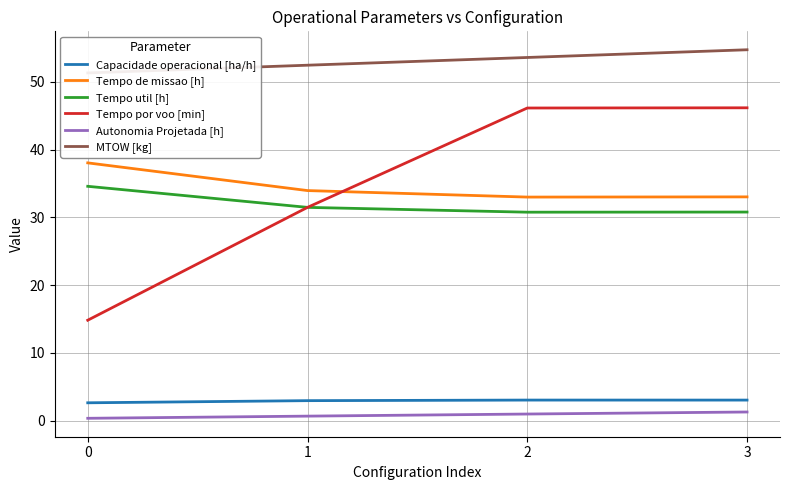

Reading left to right, list all the values displayed in this chart.

Capacidade operacional [ha/h]: 0=2.6	1=2.9	2=3.0	3=3.0
Tempo de missao [h]: 0=38.0	1=34.0	2=33.0	3=33.0
Tempo util [h]: 0=34.6	1=31.5	2=30.8	3=30.8
Tempo por voo [min]: 0=14.8	1=31.5	2=46.1	3=46.2
Autonomia Projetada [h]: 0=0.3	1=0.7	2=1.0	3=1.3
MTOW [kg]: 0=51.3	1=52.5	2=53.6	3=54.8